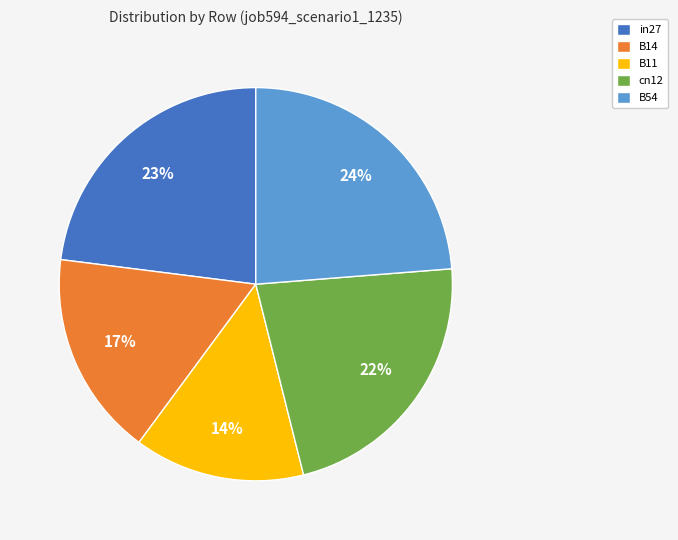

Which has a higher value, cn12 or B14?

cn12